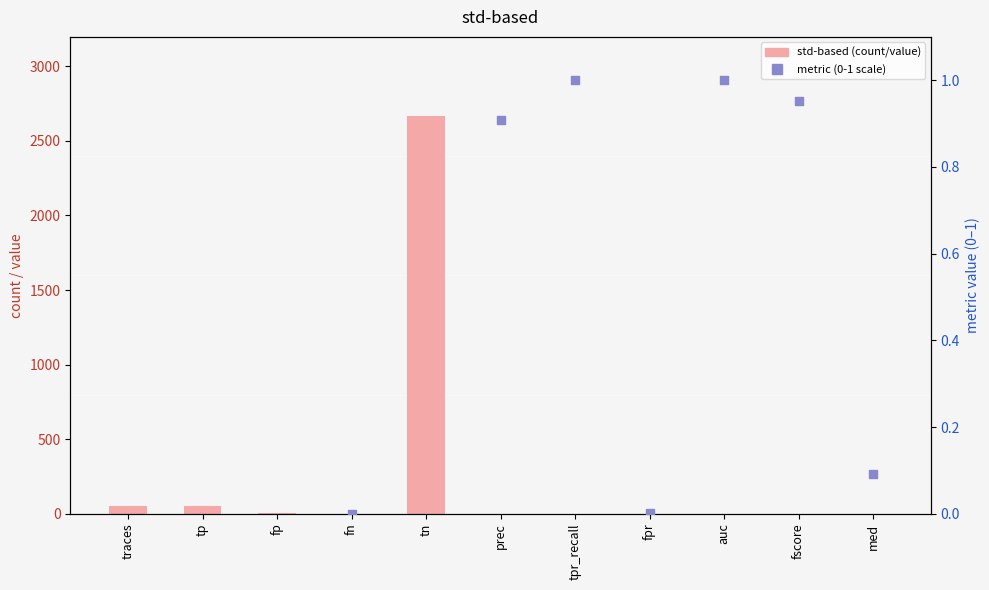

What is the total value across all series at med?

0.2